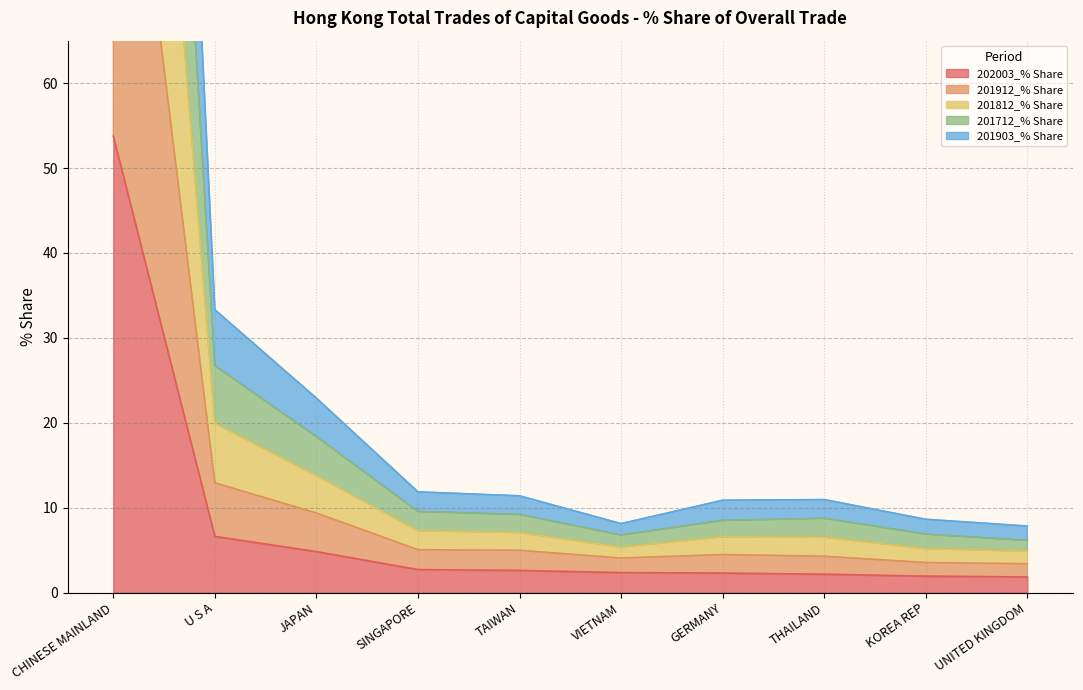

What position from the left is UNITED KINGDOM?

10